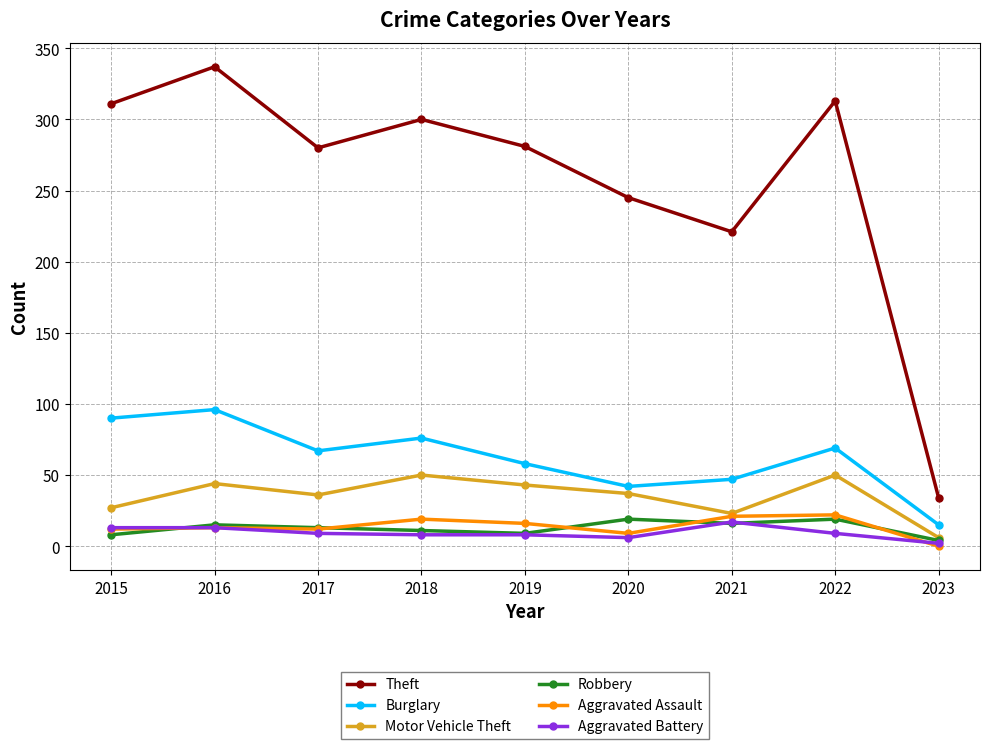

How many distinct data groups are displayed?

6